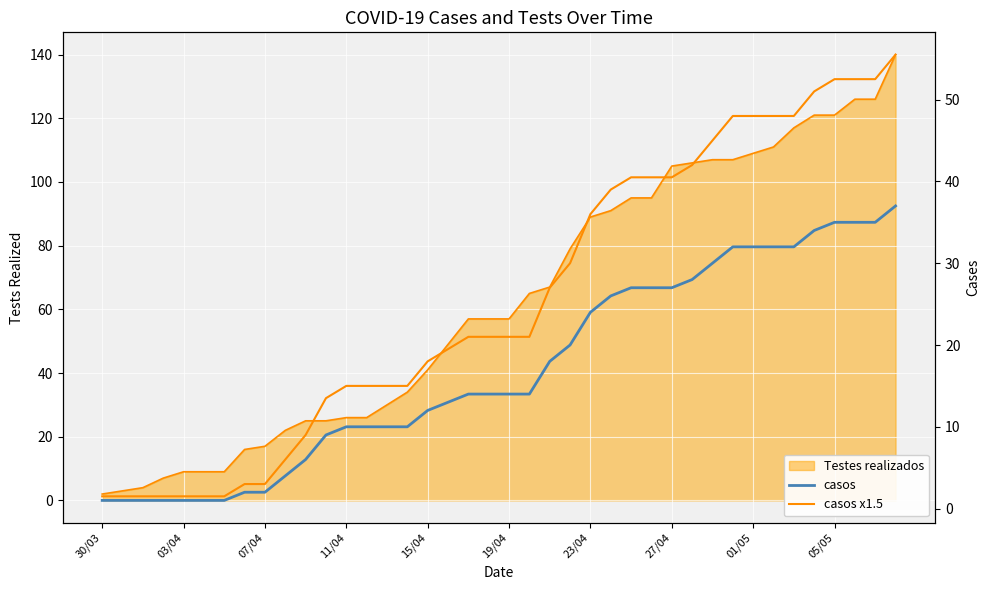

What is the value of the casos point at the 16th from the left?

10.0